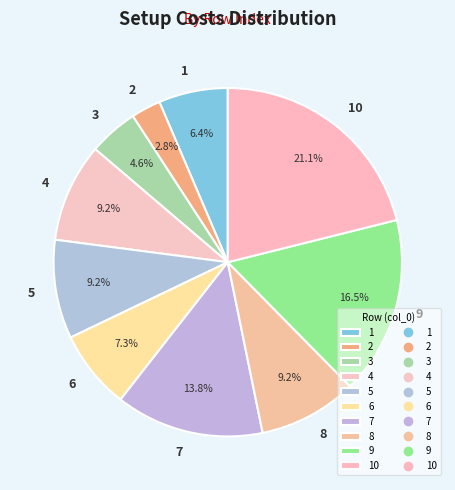

To the nearest percent, what portion does 2 represent?

3%